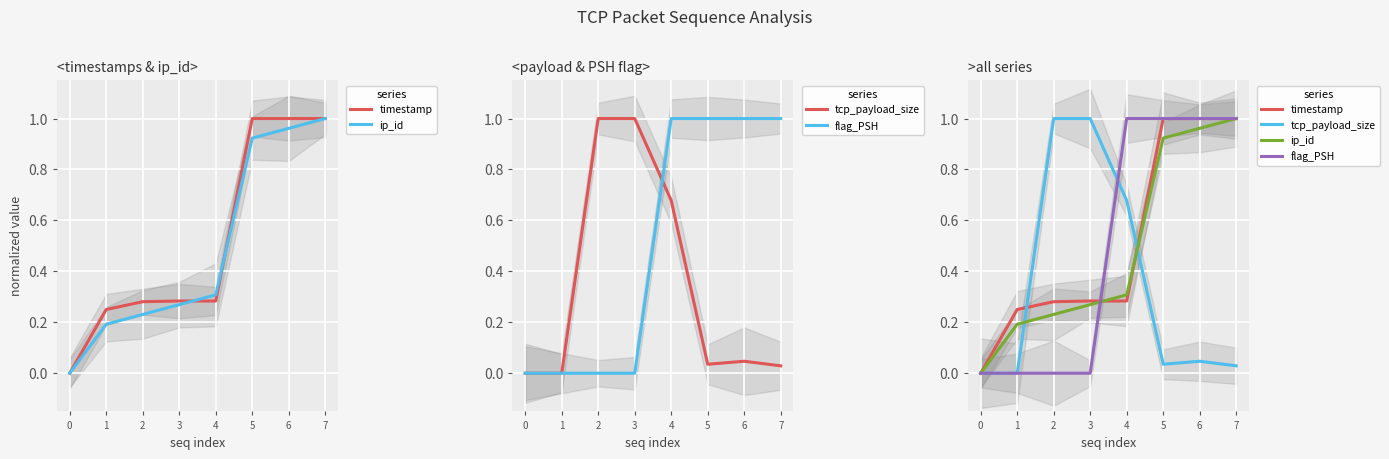

Which series has the largest total across all categories?

timestamp